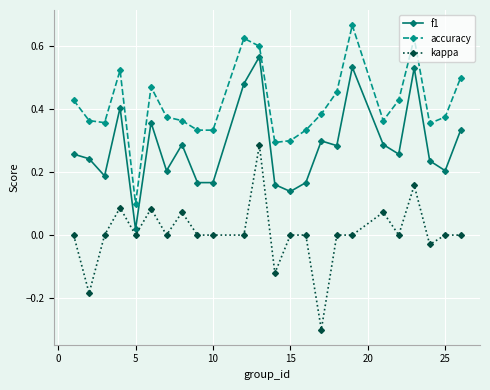

Which series has the widest spread of values?

kappa